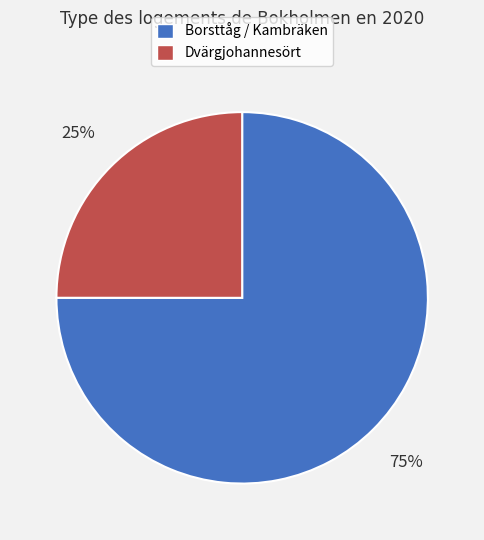

How many segments does this pie chart have?

2